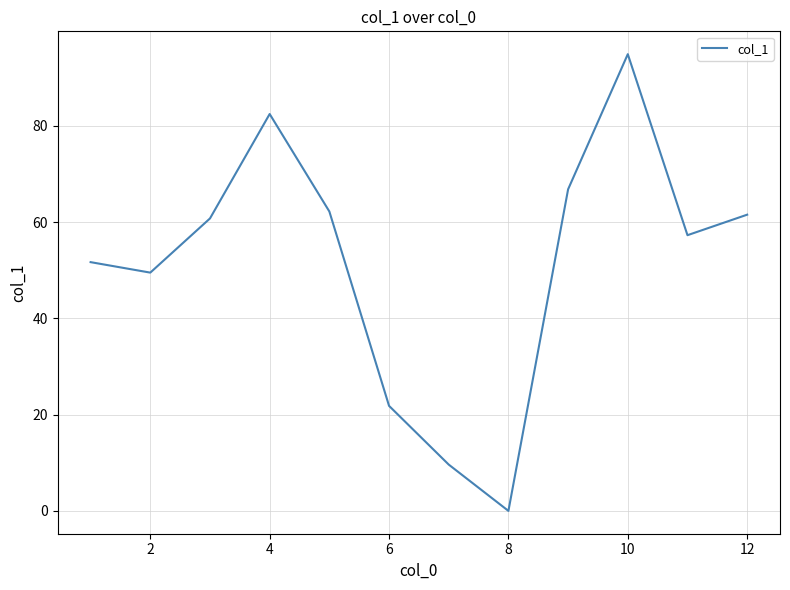

Does the chart have visible grid lines?

Yes